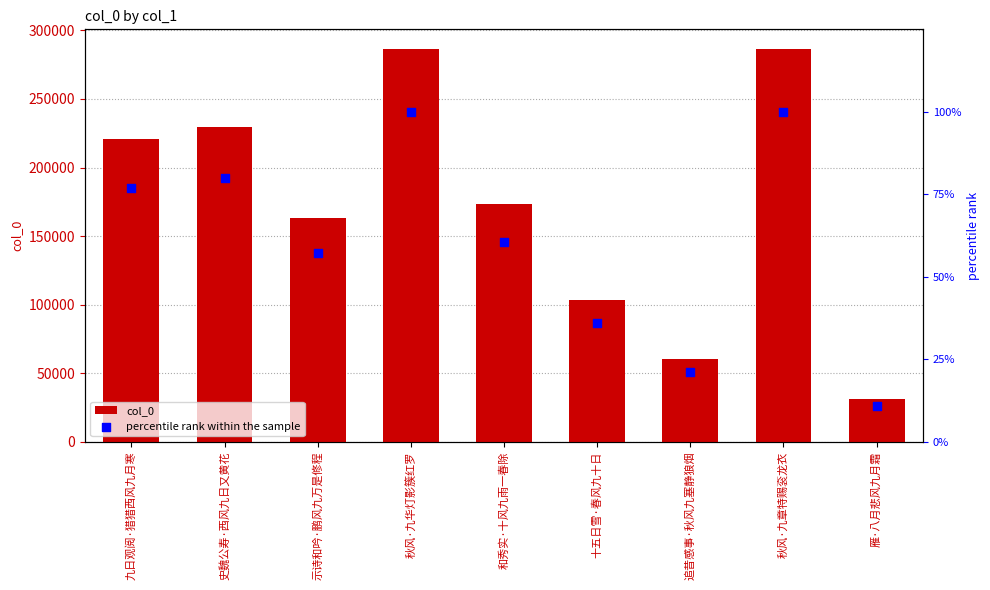

Which series has the largest total across all categories?

col_0